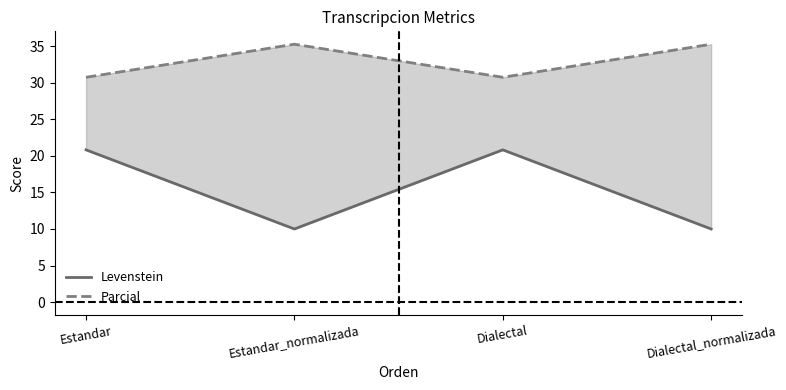

Between Dialectal and Estandar_normalizada, which is larger?

Dialectal